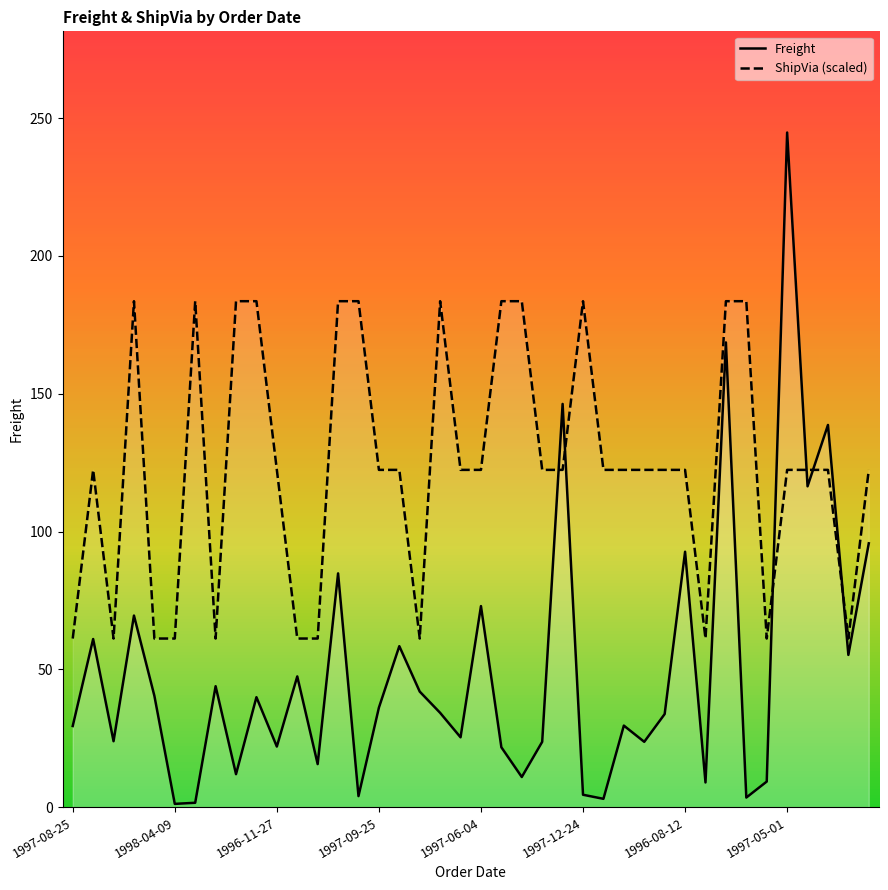

What is the maximum value shown in the chart?

244.8